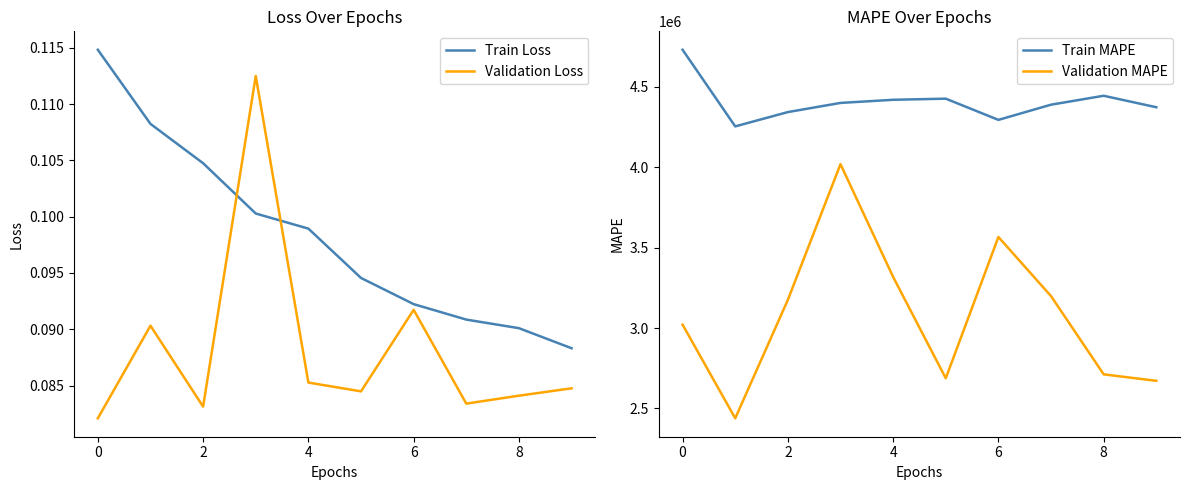

Reading left to right, what are all the values shown in this chart?

Train Loss: 0.1	0.1	0.1	0.1	0.1	0.1	0.1	0.1	0.1	0.1
Validation Loss: 0.1	0.1	0.1	0.1	0.1	0.1	0.1	0.1	0.1	0.1
Train MAPE: 4730590.0	4253965.0	4342995.5	4399980.5	4419461.0	4426428.0	4294507.5	4388994.5	4444527.0	4373073.5
Validation MAPE: 3020838.0	2438562.2	3175138.2	4019146.8	3317719.0	2687269.2	3566145.0	3198443.0	2711825.8	2671622.0